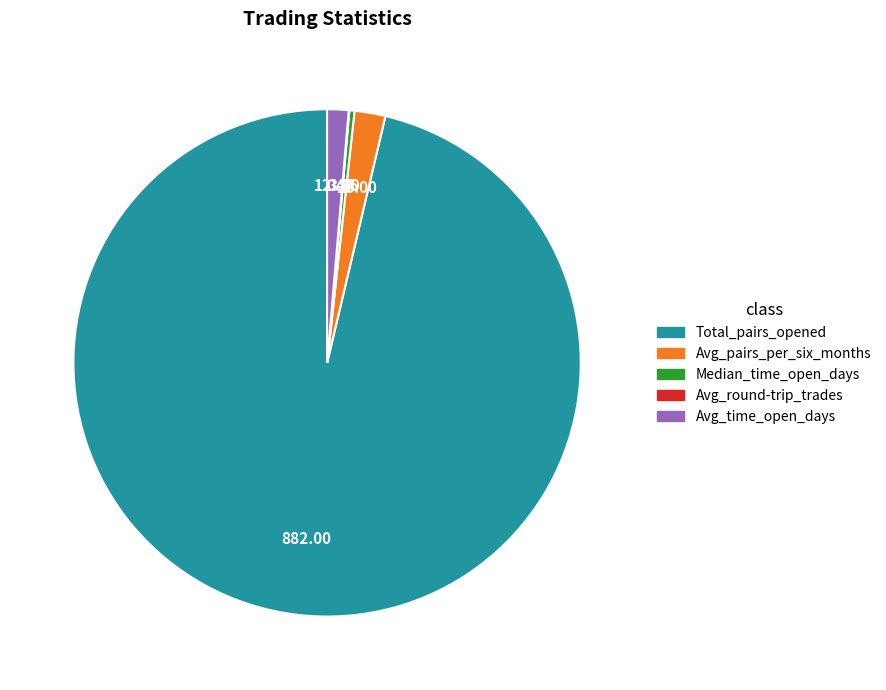

Is there a majority slice in this chart?

Yes